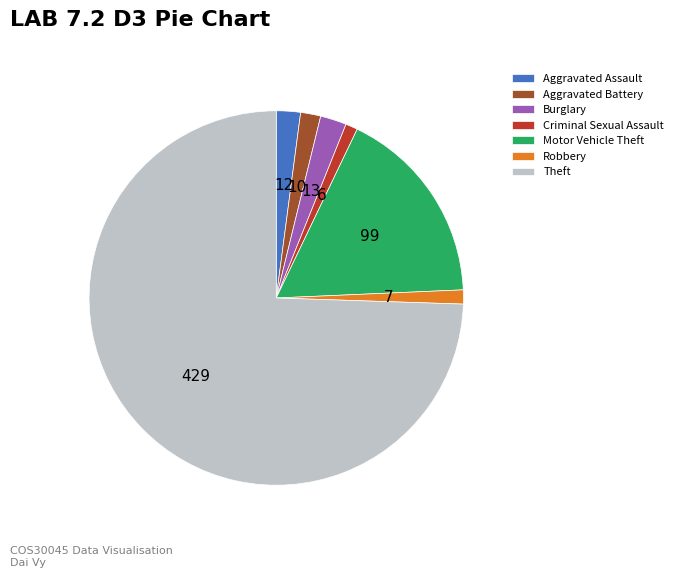

Which category has the biggest portion of the pie?

Theft